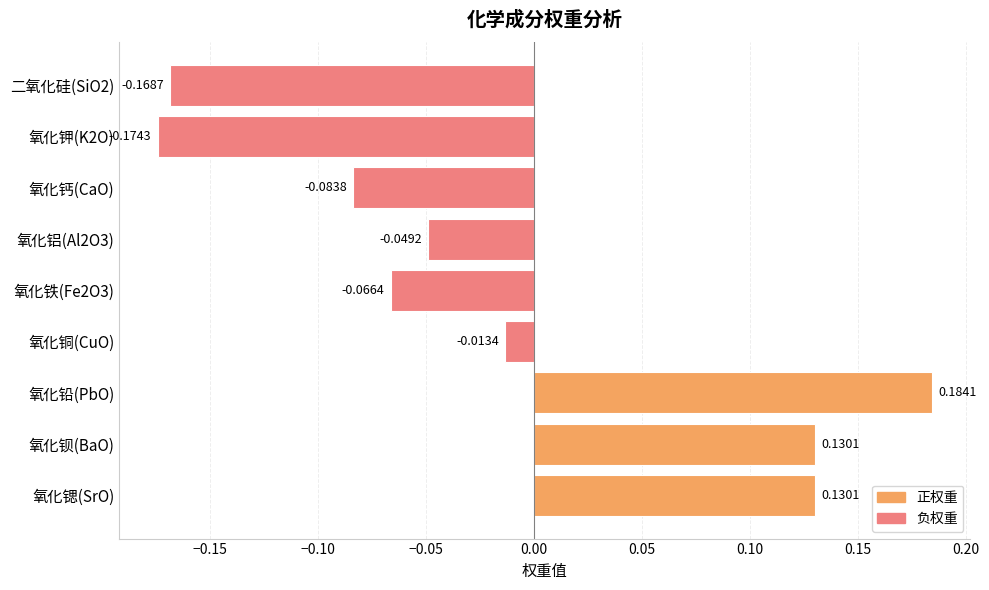

What is the difference between the maximum and minimum values?

0.4